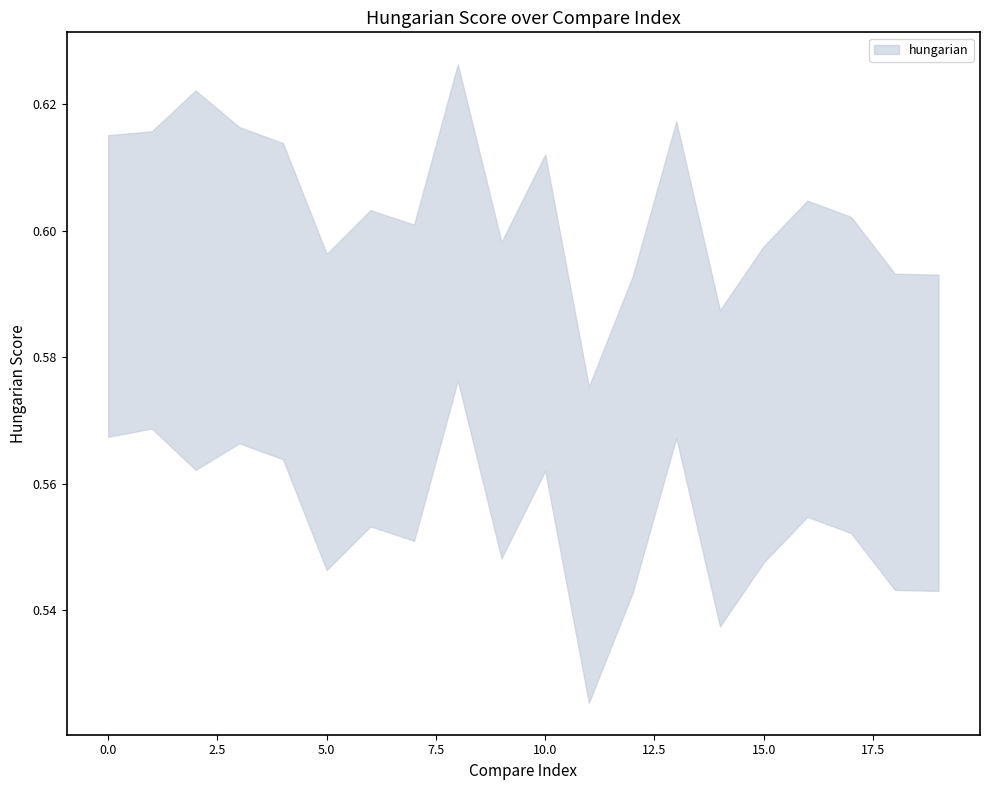

How many interior local valleys does the lower series have?

6